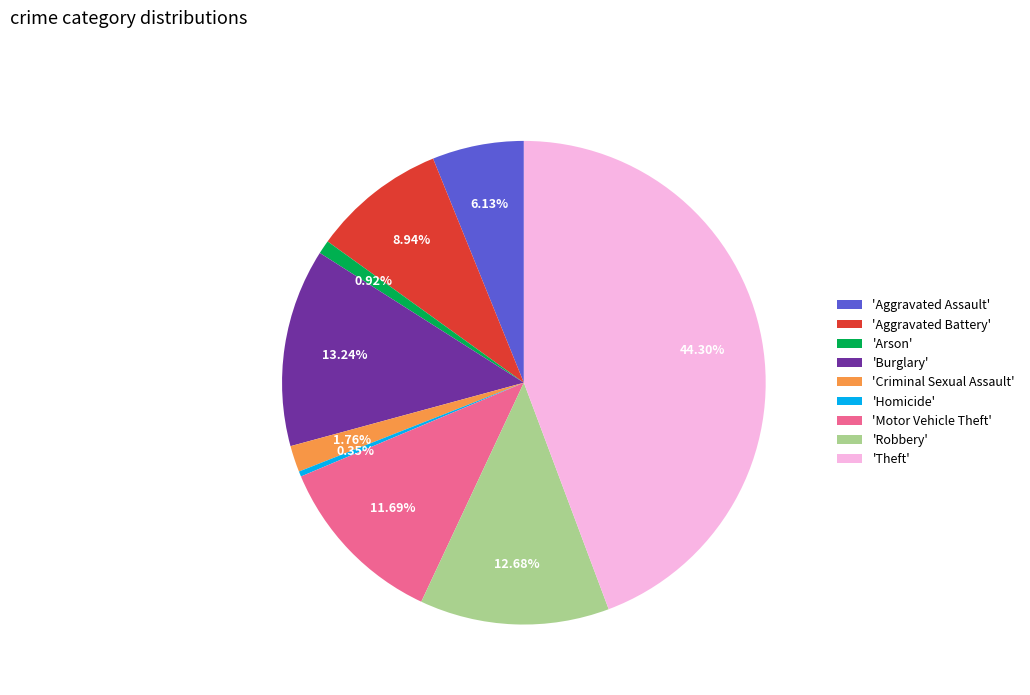

Do 'Robbery' and 'Aggravated Assault' together represent more than half of the pie?

No